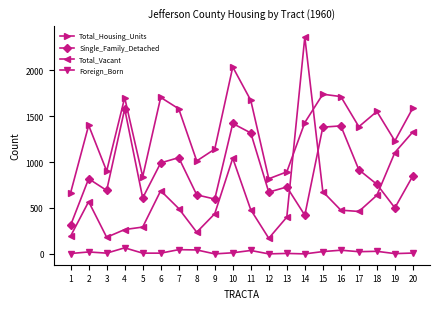

How many data points in Total_Housing_Units are less than 1430?

10